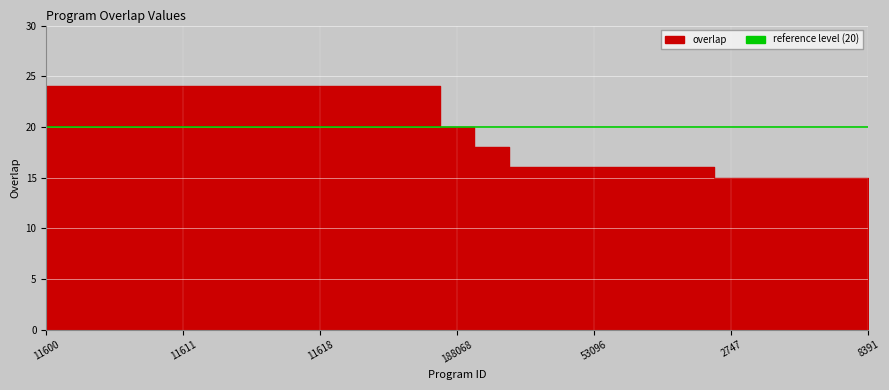

What is the difference between the maximum and minimum values?

9